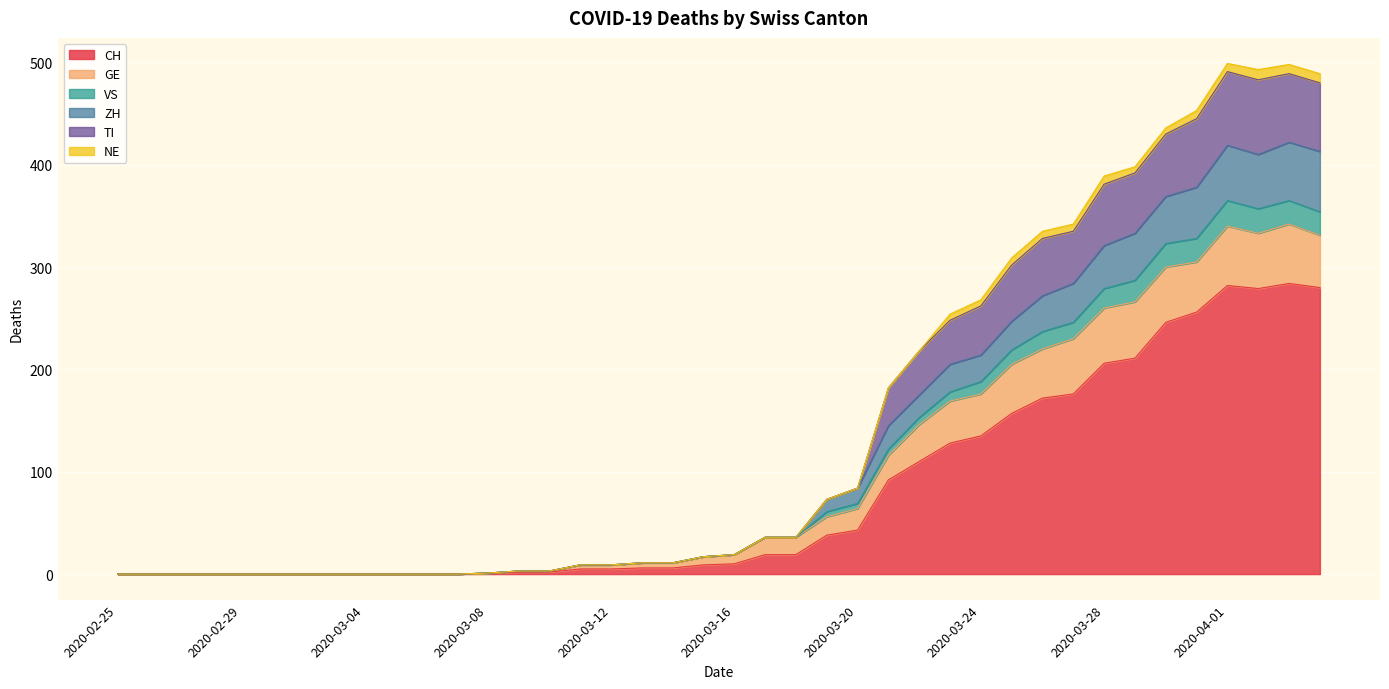

True or false: ZH and VS cross at least once.

False